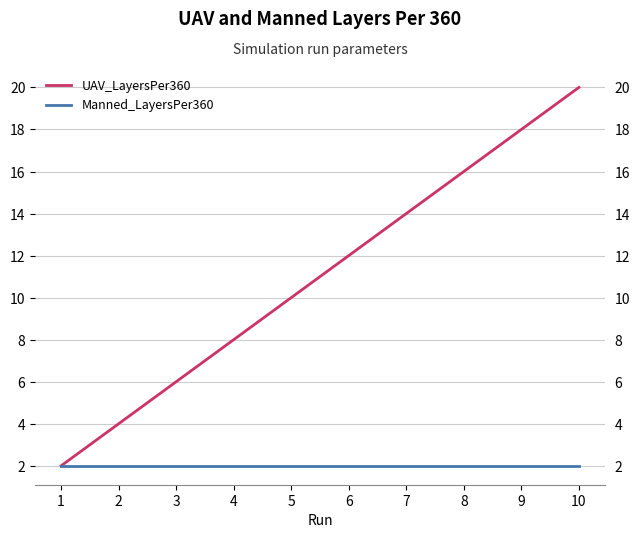

What is the difference between the second highest and second lowest values in the UAV_LayersPer360 series?

14